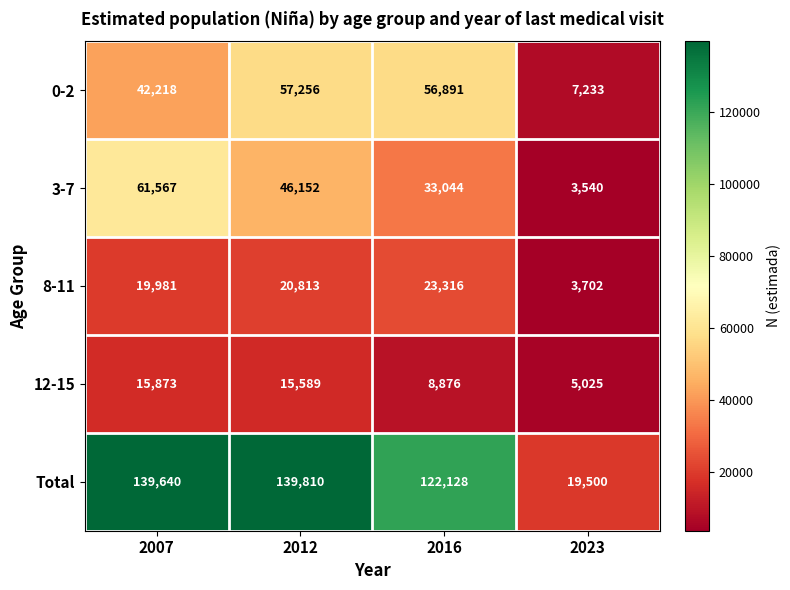

What is the average value of the 3-7 series?

36076